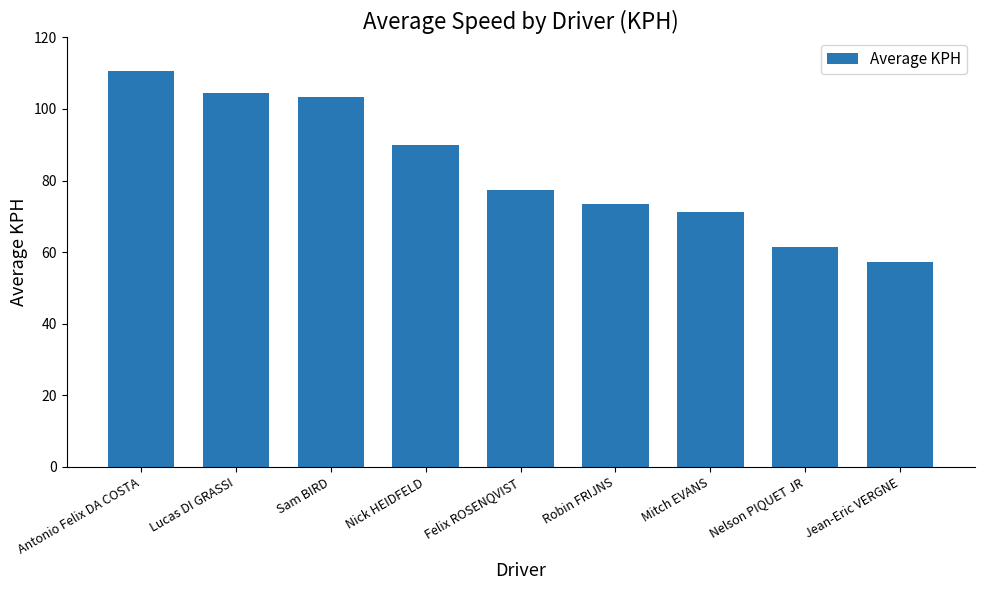

How many bars are there in total?

9